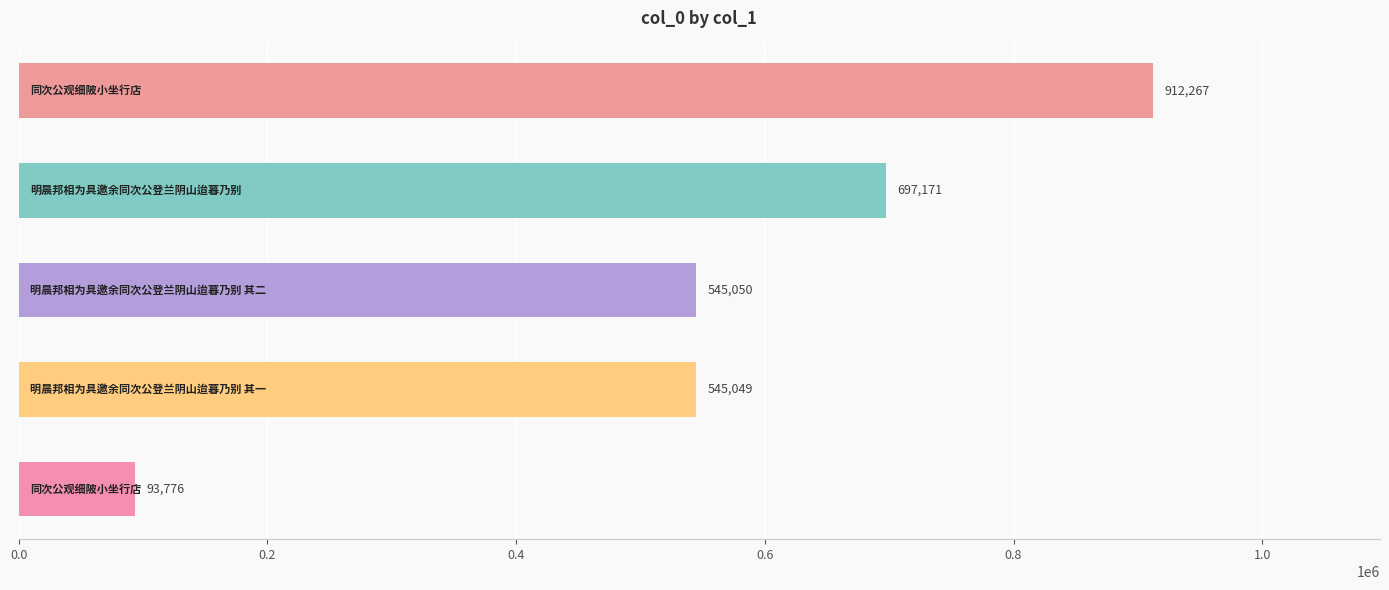

What is the minimum value shown in the chart?

93776